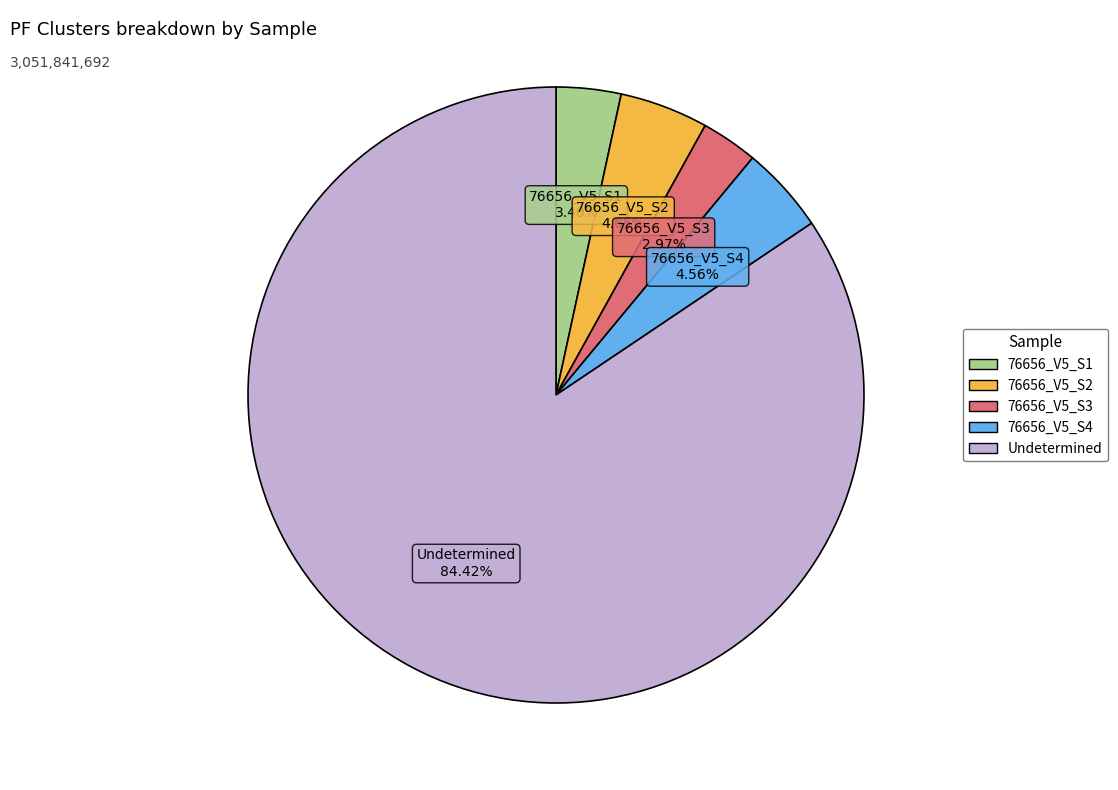

How many segments does this pie chart have?

5